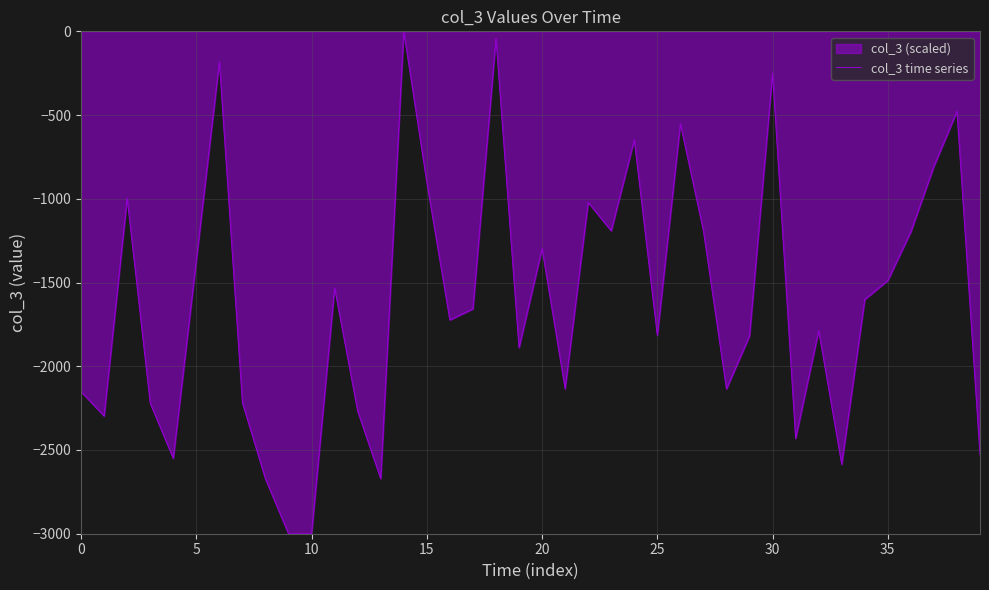

How many lines are shown in the chart?

1